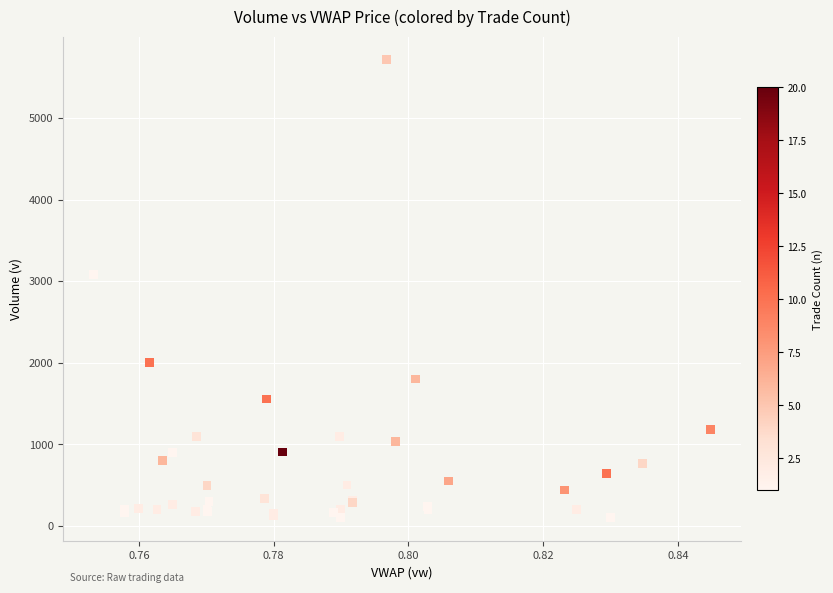

What Y value in the scatter plot is closest to 2907?

3078